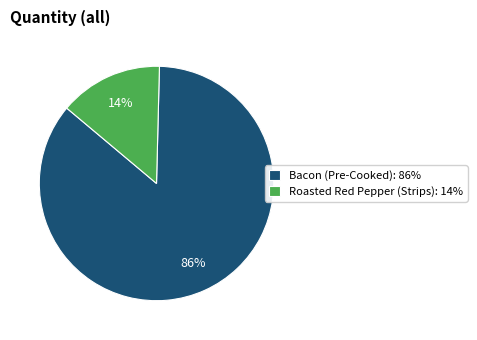

Is Bacon (Pre-Cooked) the majority of the pie?

Yes